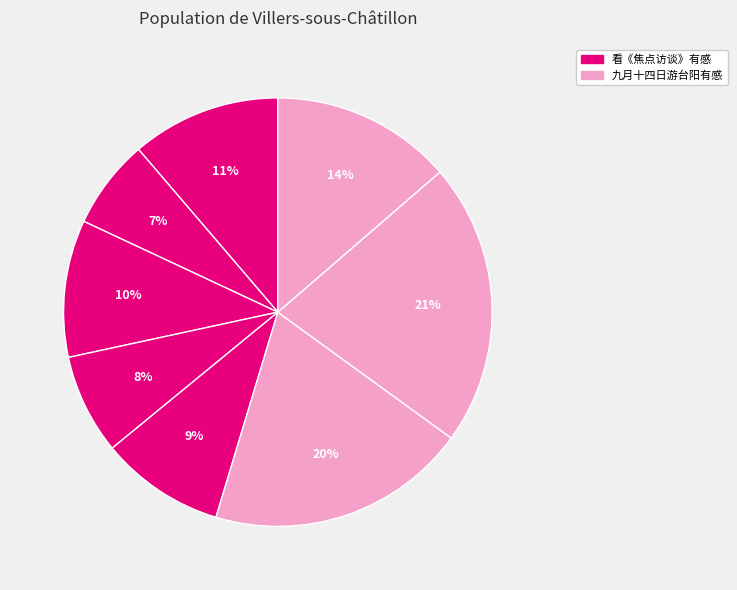

How many slices are in this pie chart?

8